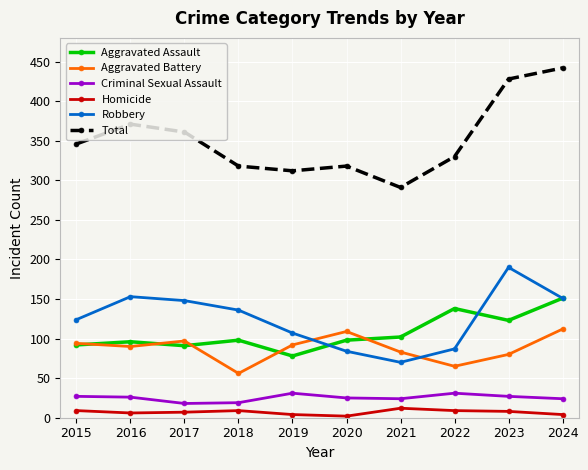

Is the value of Criminal Sexual Assault at 2024 greater than the value of Homicide at 2024?

Yes